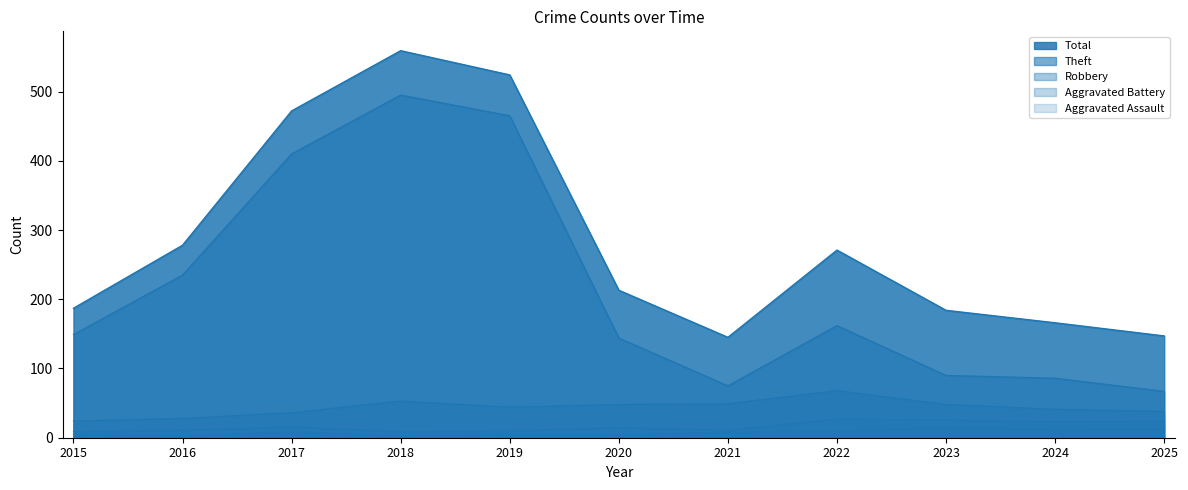

Which series has the largest total across all categories?

Total